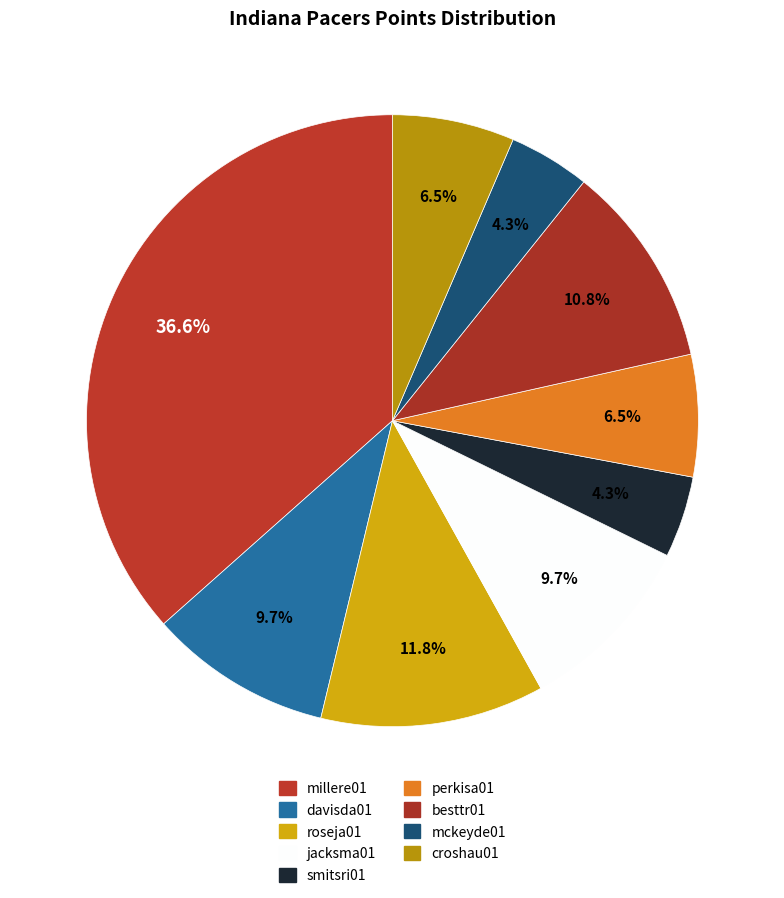

How many slices are in this pie chart?

9